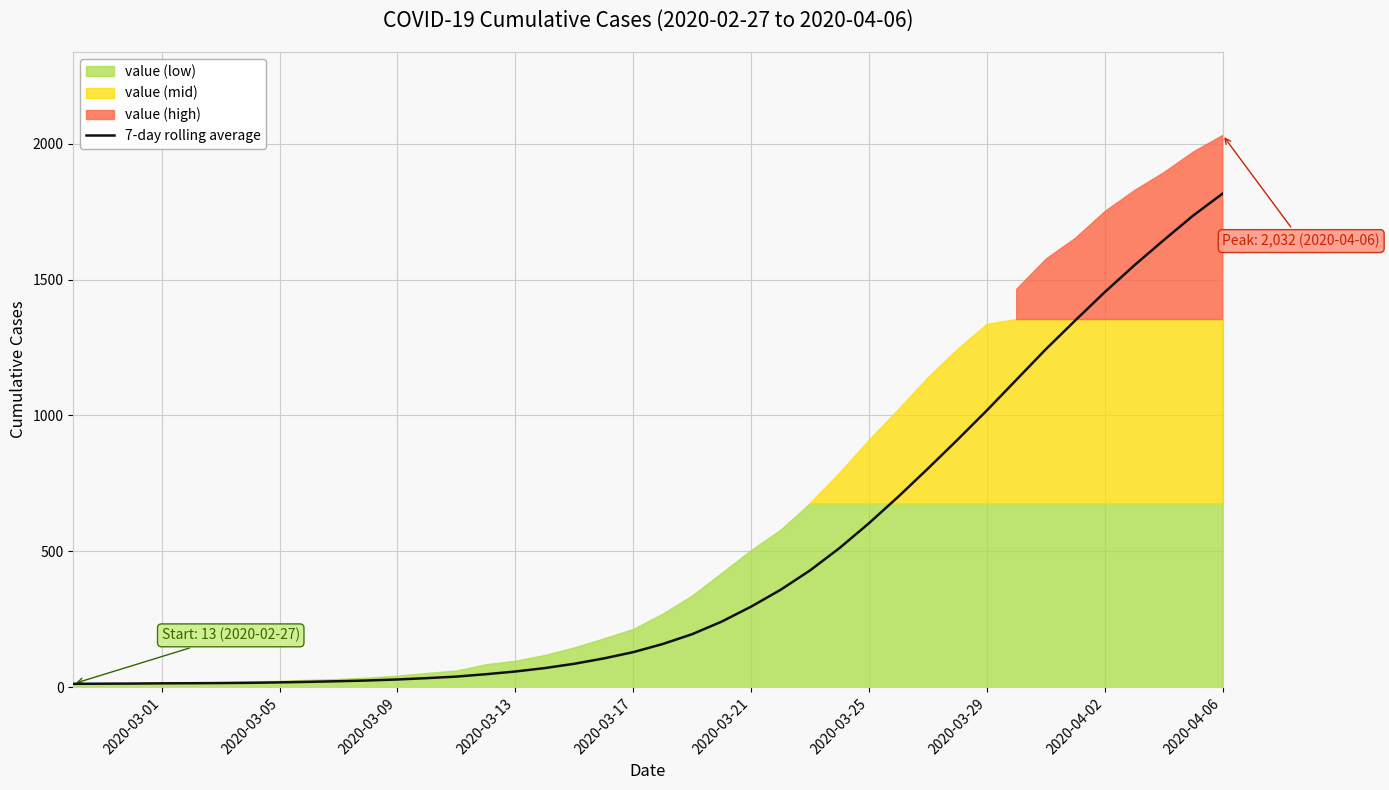

At which label does 7-day rolling average reach its peak?

2020-04-06